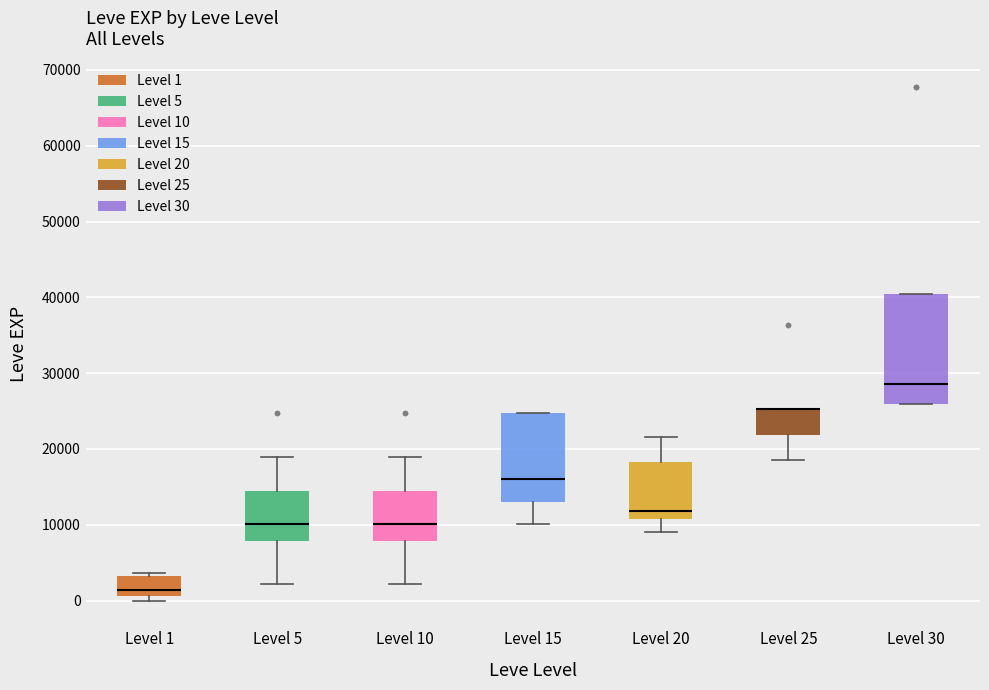

Comparing the boxes themselves (not the whiskers), which one is the tallest?

Level 30